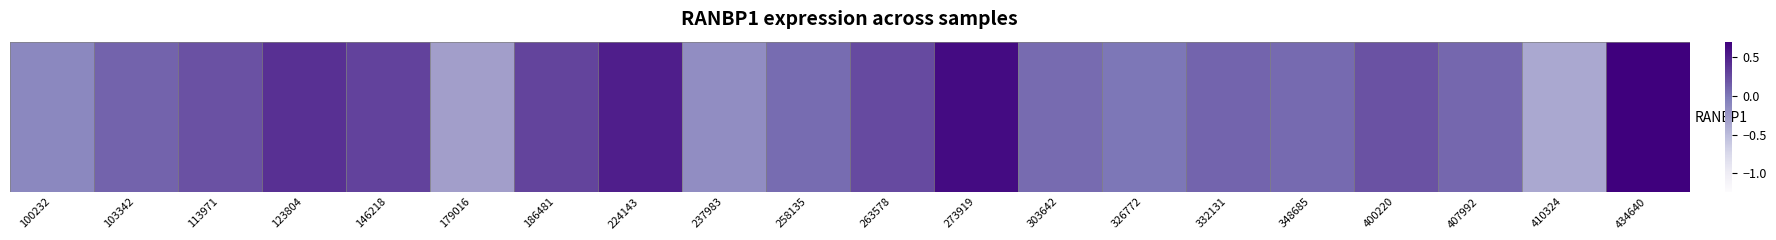

At which label does the data first exceed 0?

103342